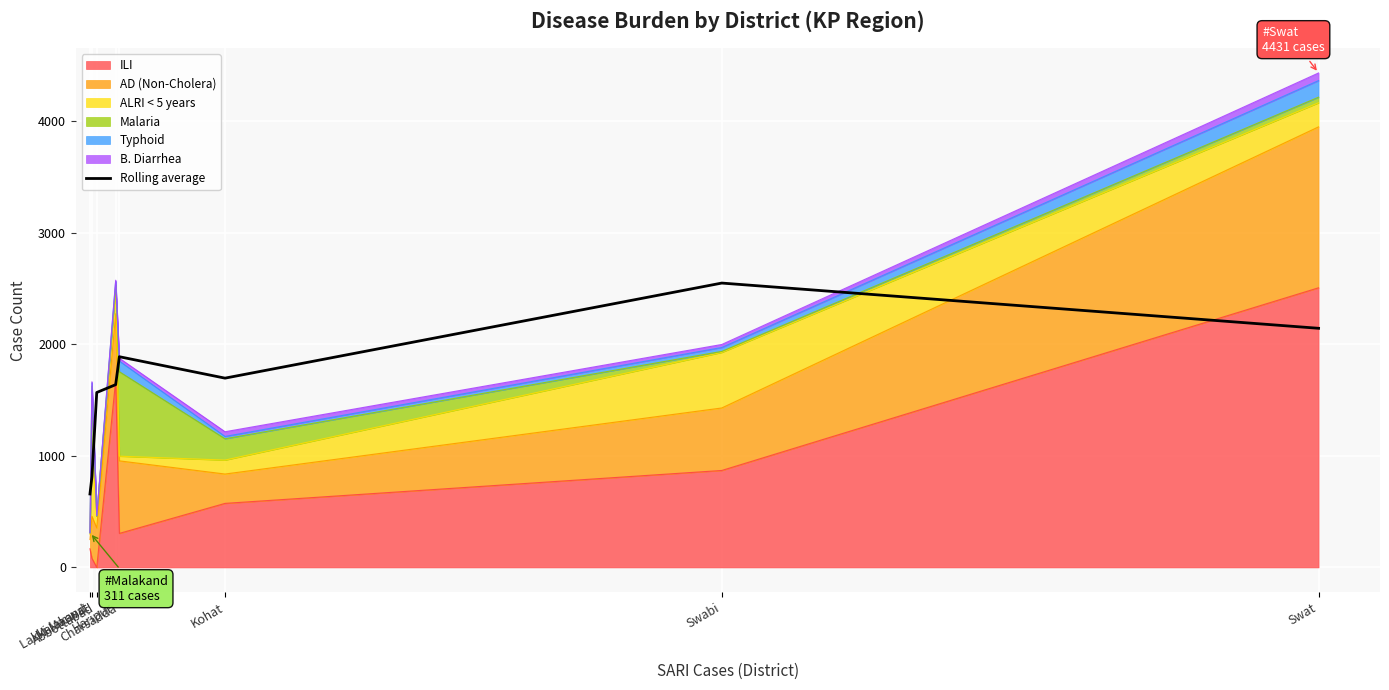

True or false: the data shows 2268.3 at Kohat.

False